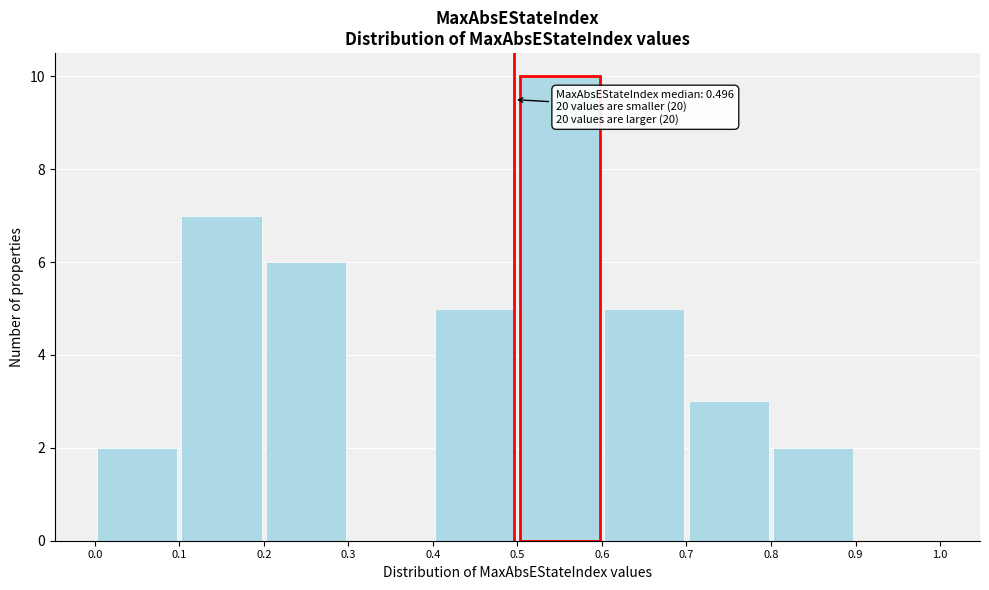

Over which range of the x-axis is the bar tallest?

0.5 to 0.6